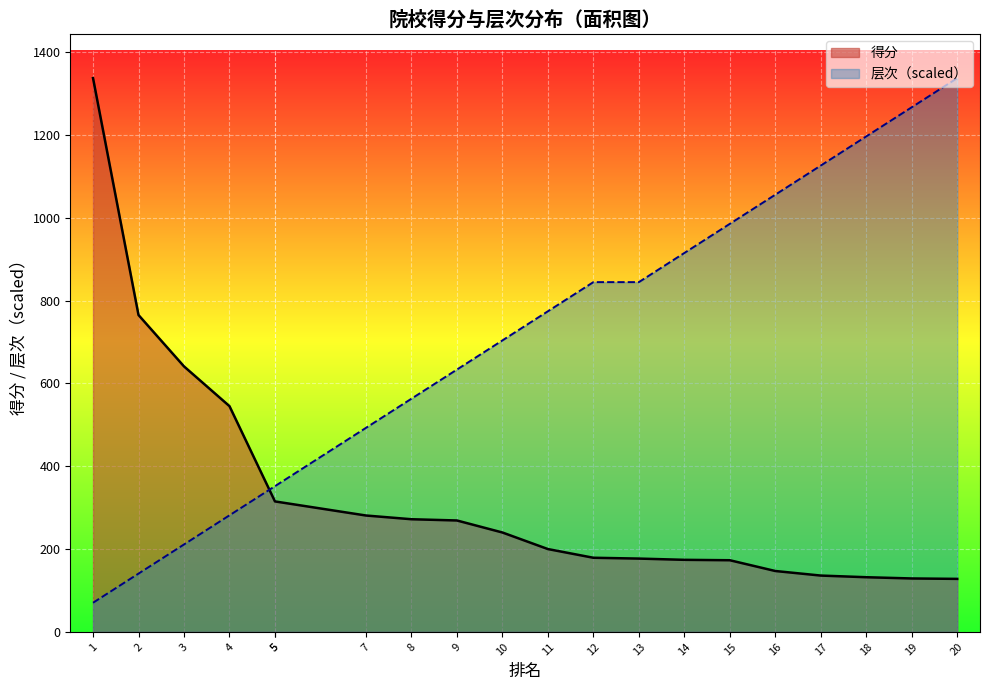

What is the sum of all 得分 values?

6555.0